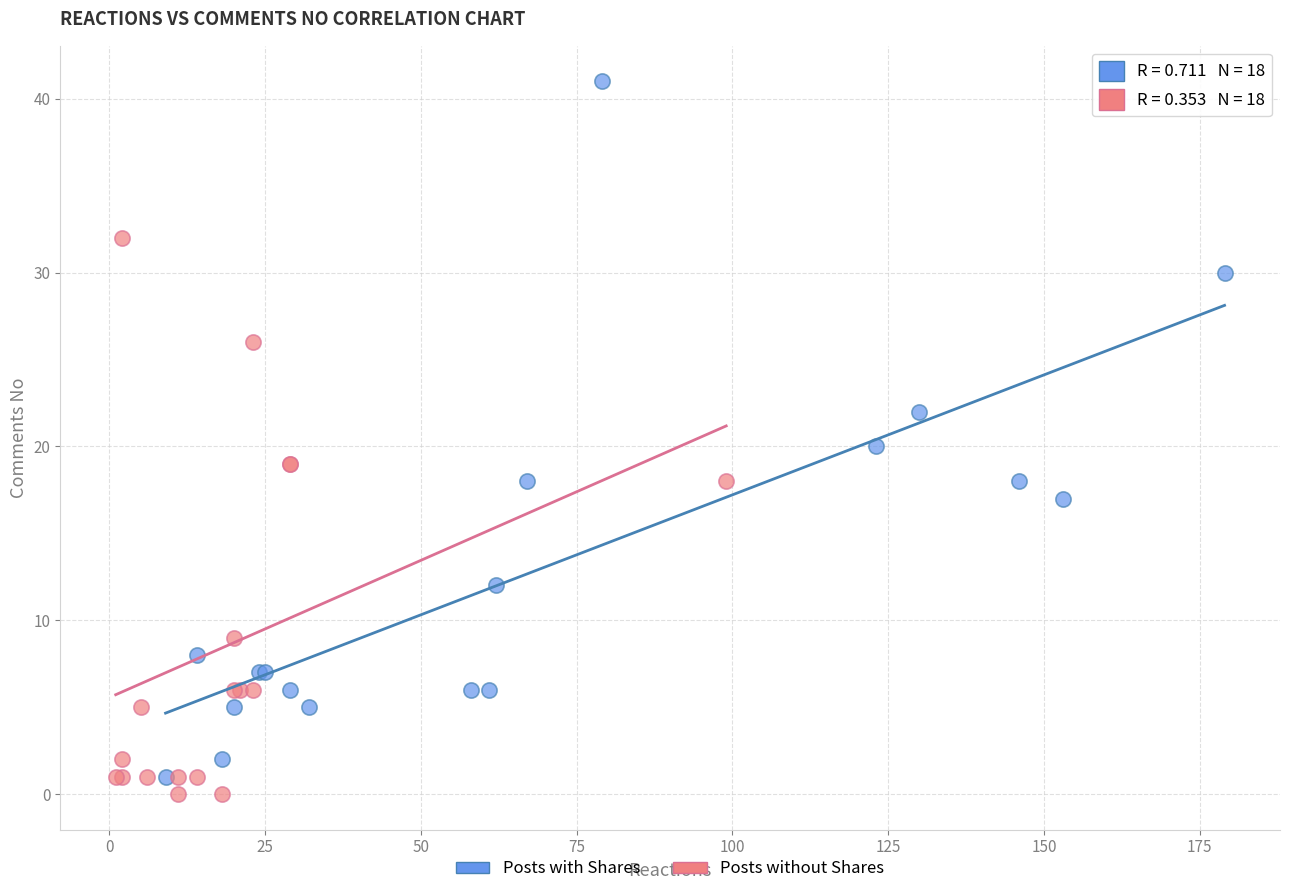

Which series reaches the maximum Y coordinate?

Posts with Shares